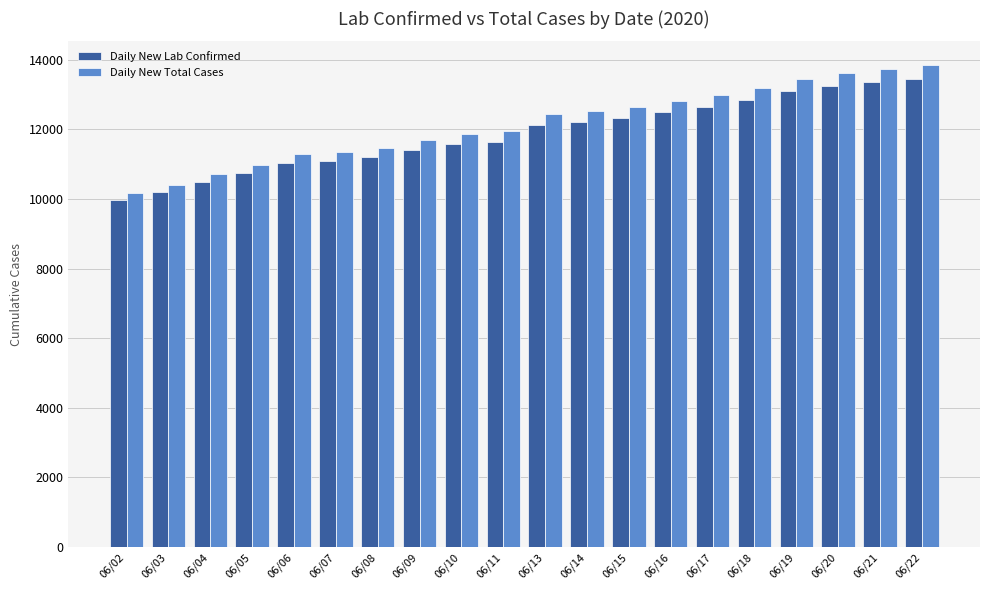

What is the sum of the Daily New Lab Confirmed values at 06/13 and 06/02?

22095